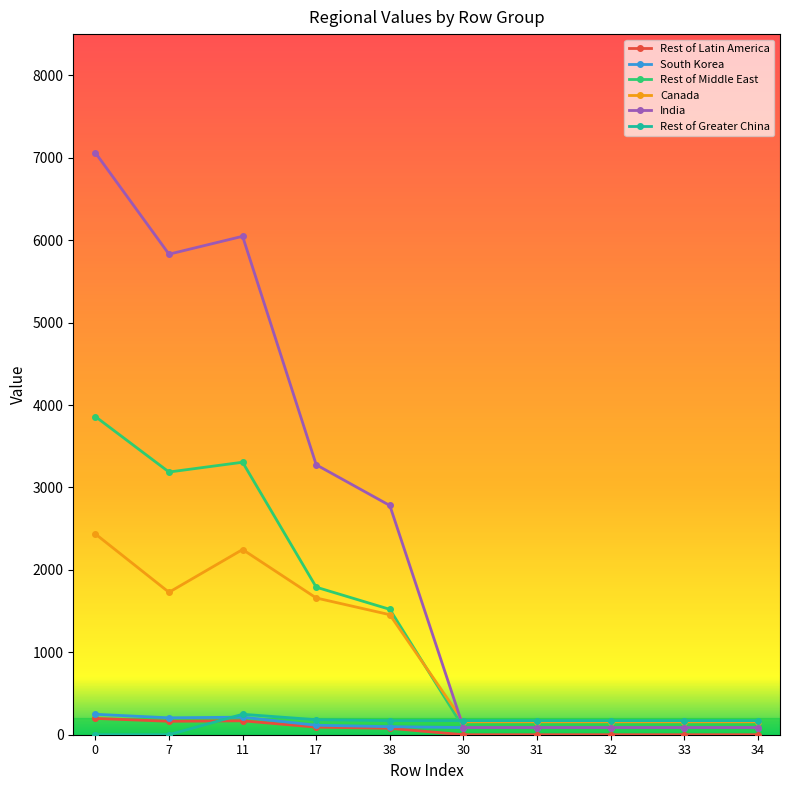

What is the highest value of the South Korea series?

248